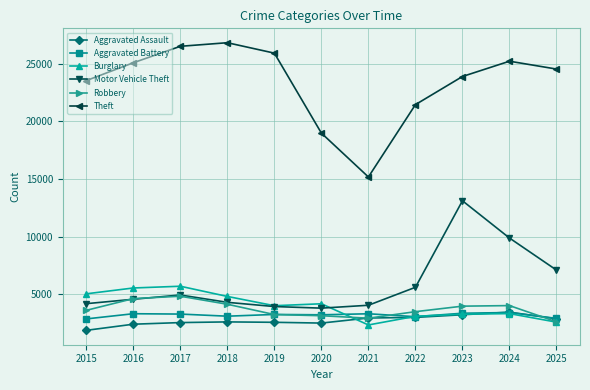

What is the average value of the Motor Vehicle Theft series?

5950